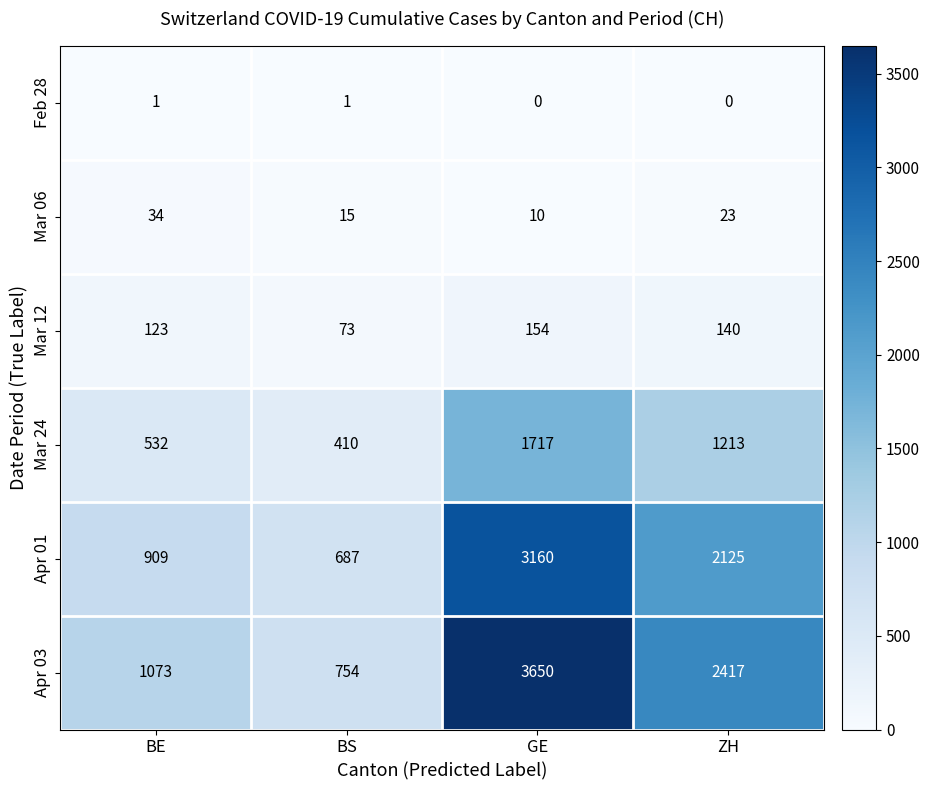

At which label does Mar 06 first exceed 23?

BE